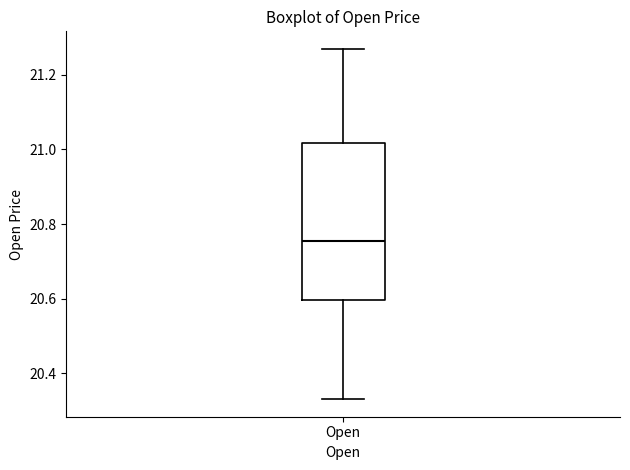

Transcribe this box plot: give where the median line is, the range the box spans, and where the two whiskers end, as read against the y-axis. The values are not printed on the chart, so give them approximately, as read against the axis.

median 20.76, box 20.60 to 21.02, whiskers 20.34 to 21.28